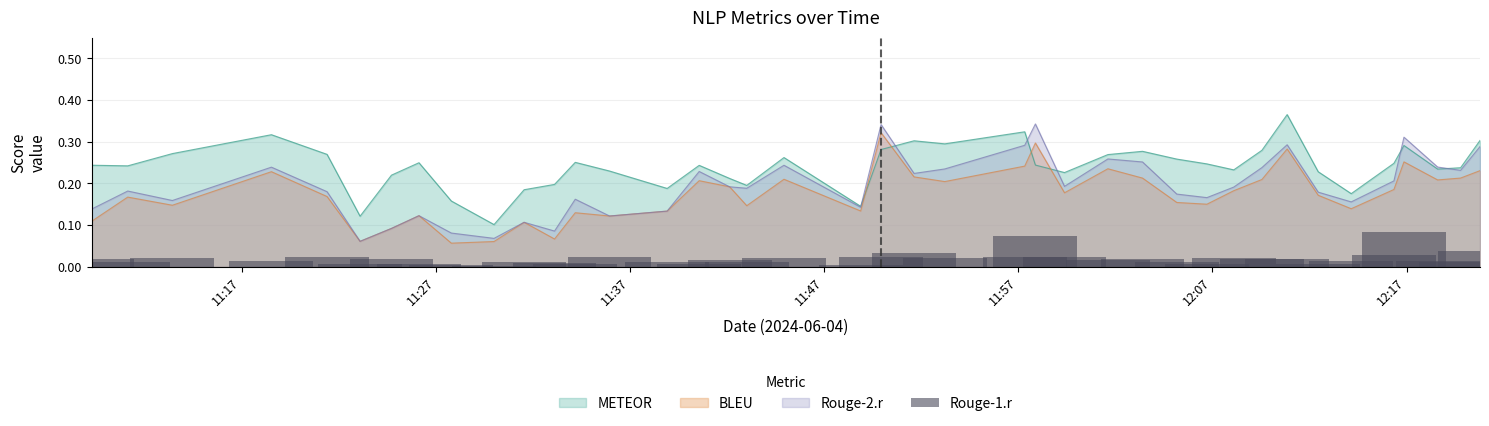

How many times do BLEU and METEOR cross each other?

4